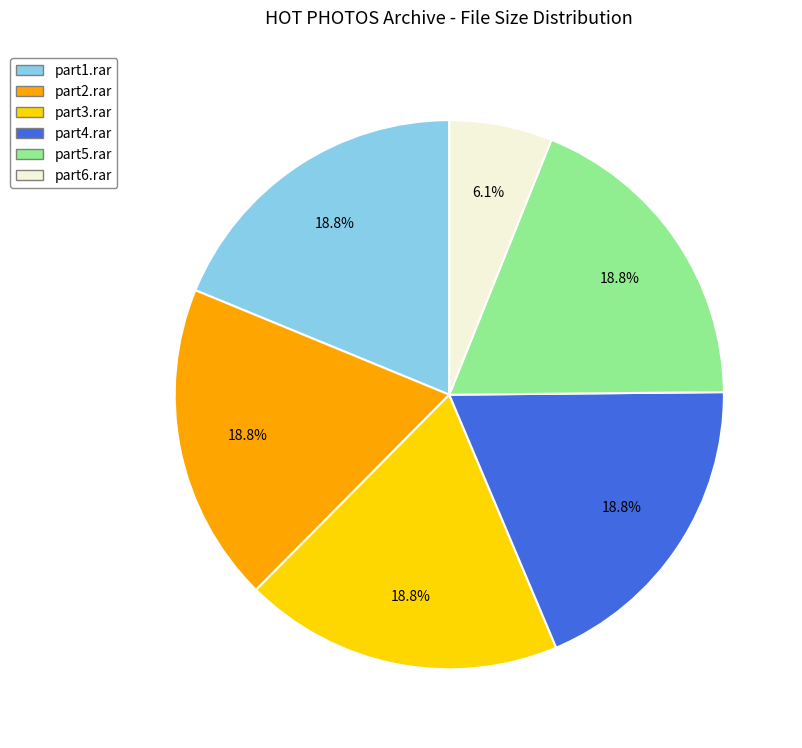

Is there a majority slice in this chart?

No